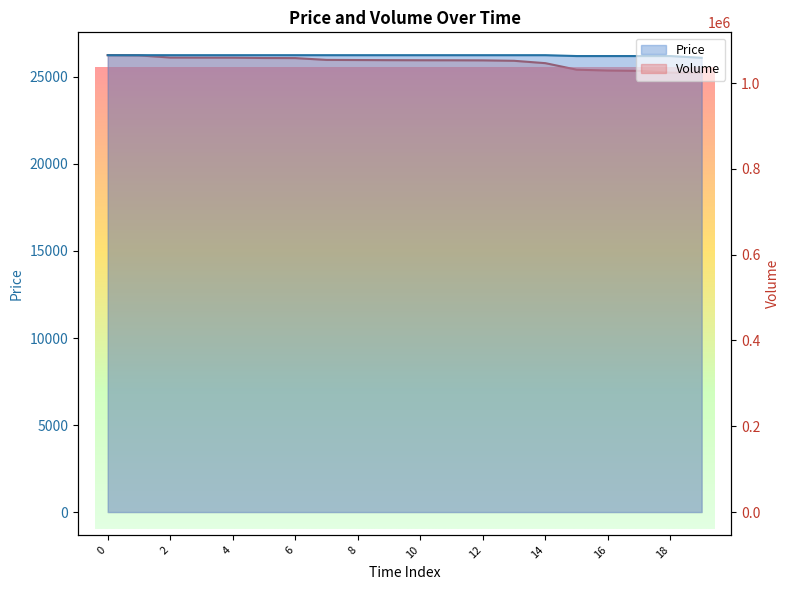

What are all the series names shown in the legend?

Price, Volume